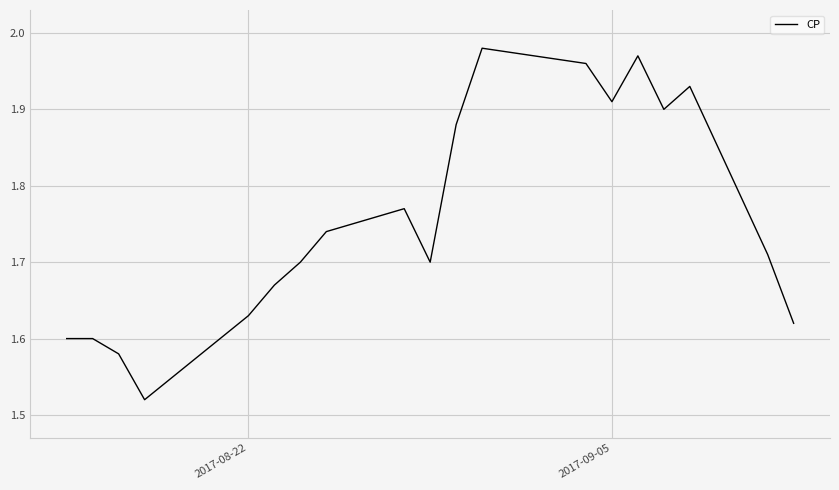

What is the difference between the maximum and minimum values?

0.5